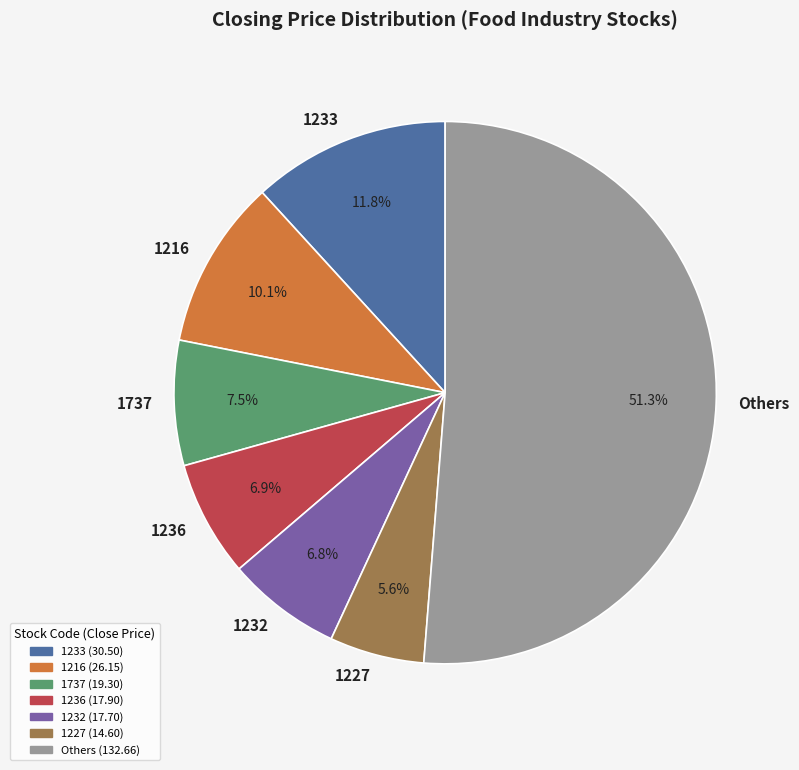

What is the smallest slice in the pie chart?

1227